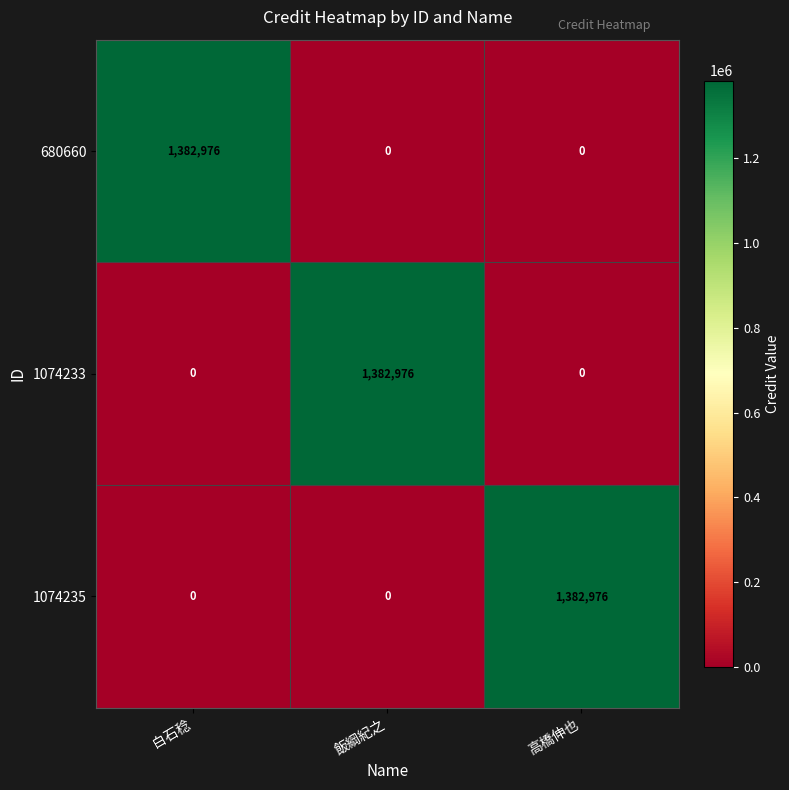

Reading left to right, extract all data points from this chart.

680660: 1382976	0	0
1074233: 0	1382976	0
1074235: 0	0	1382976